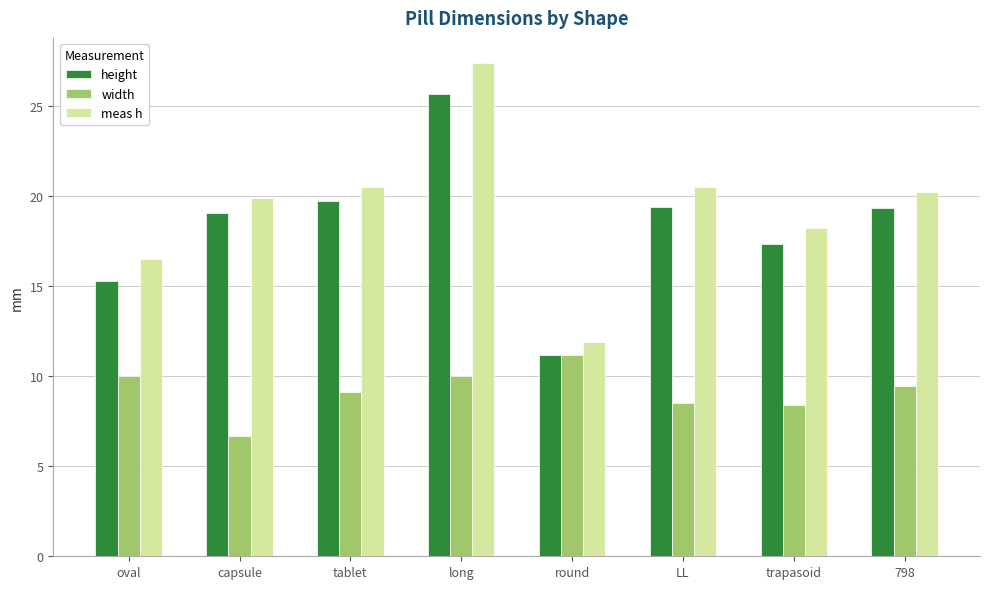

Which series has the widest spread of values?

meas h